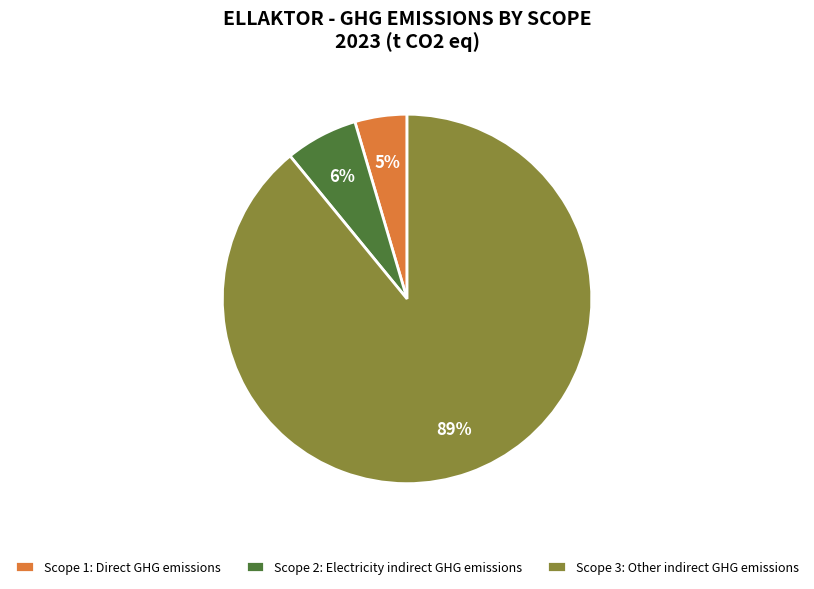

Count the number of slices in the pie.

3